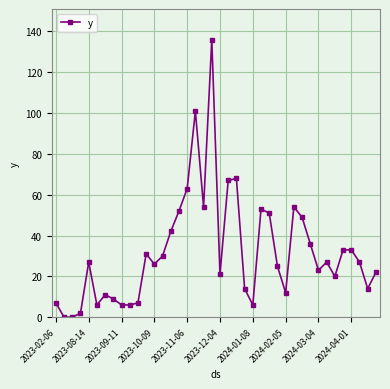

What is the maximum value shown in the chart?

136